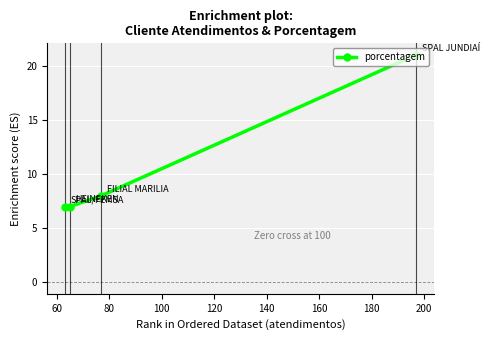

What is the sum of all values?

43